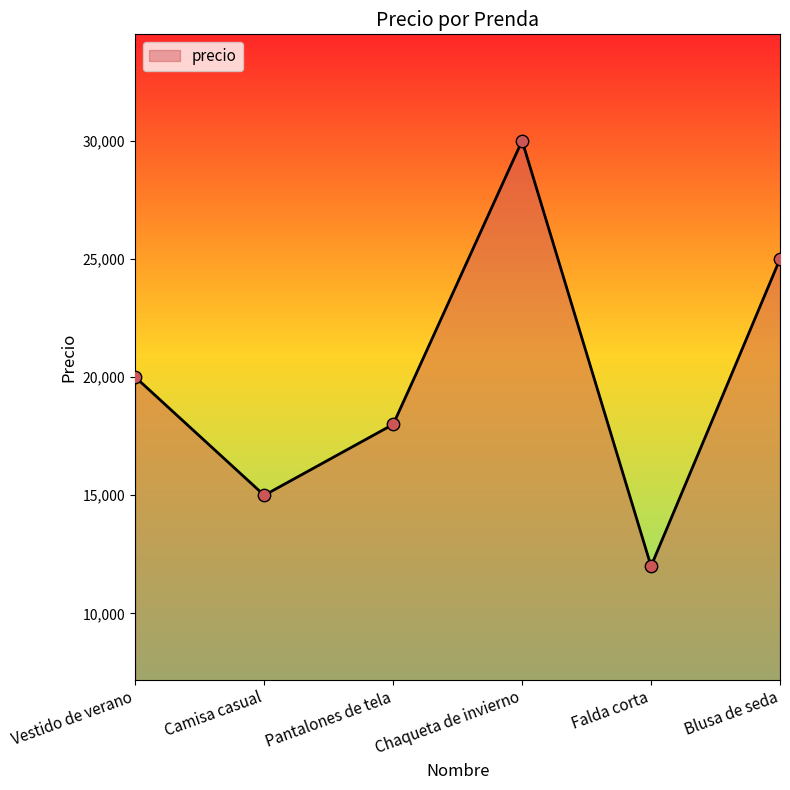

Between Pantalones de tela and Chaqueta de invierno, which is larger?

Chaqueta de invierno